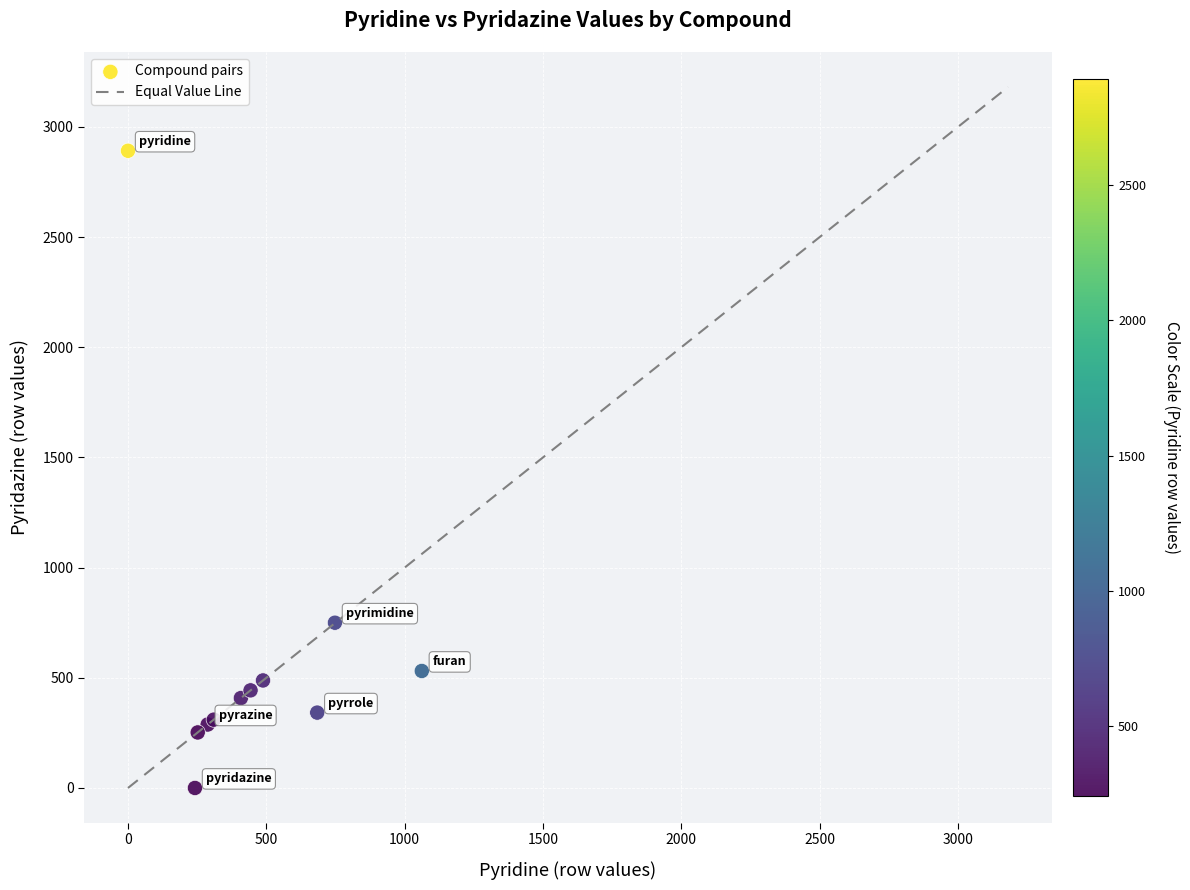

What Y value in the scatter plot is closest to 1446?

750